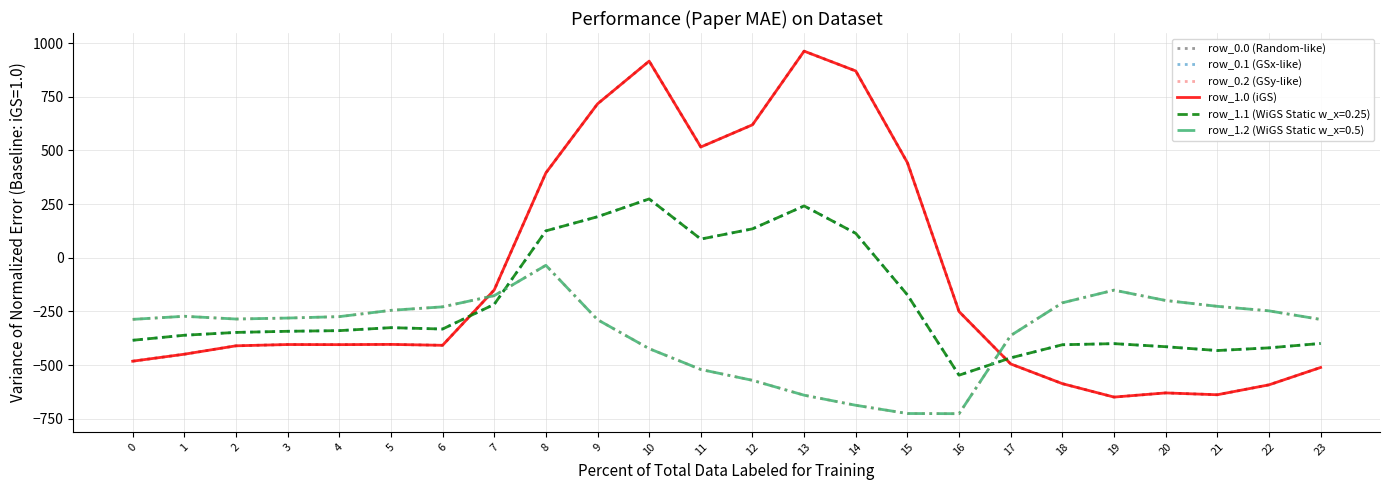

The row_0.0 (Random-like) series shows 131.2 at 8. True or false?

False